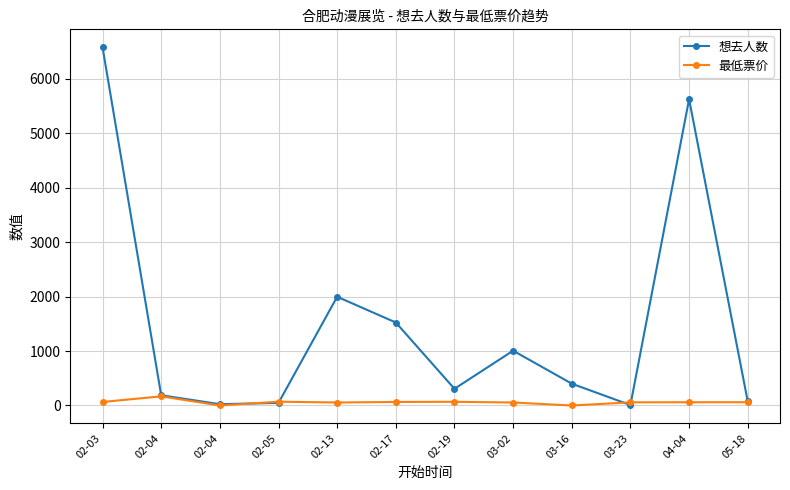

What is the value of the 想去人数 point at the 1st from the left?

6583